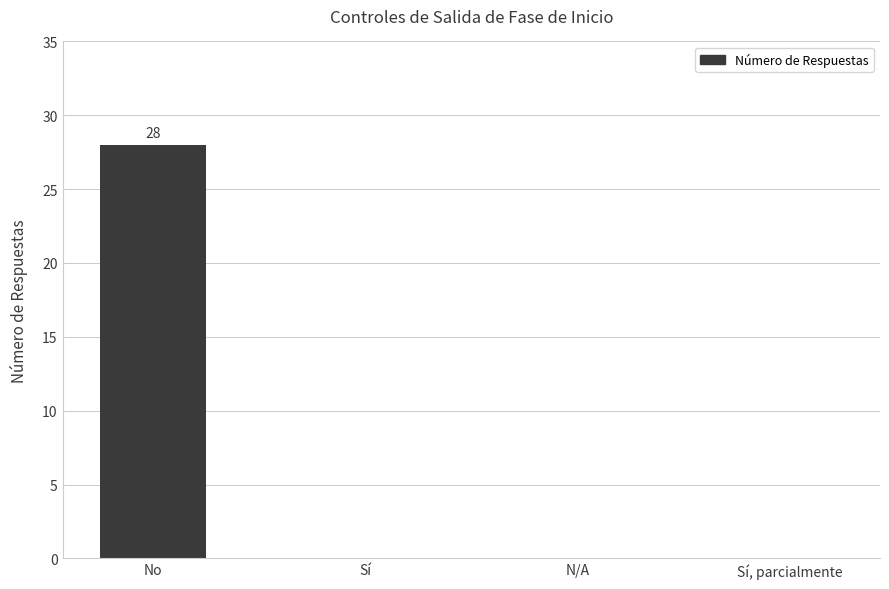

What is the sum of all values?

28